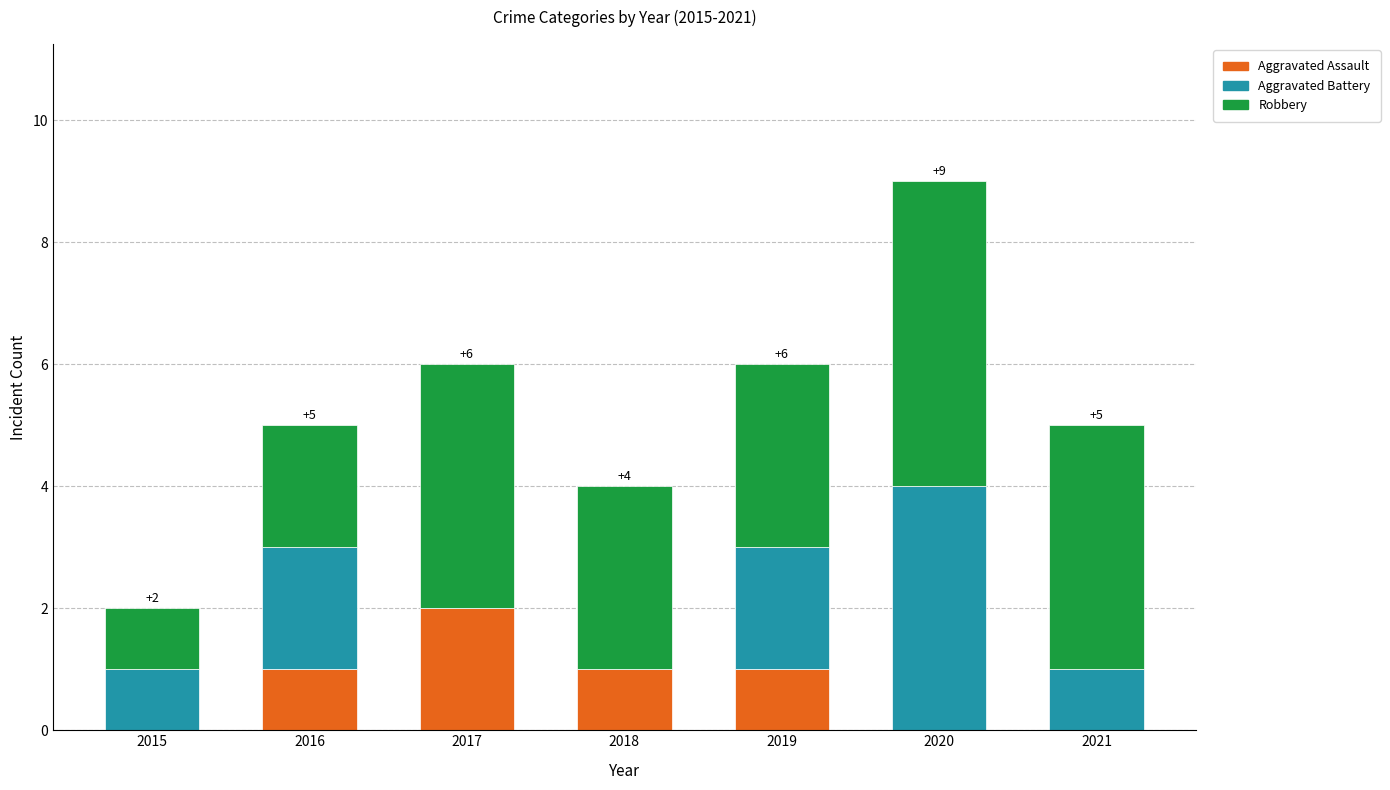

The Aggravated Assault series shows 0 at 2020. True or false?

True